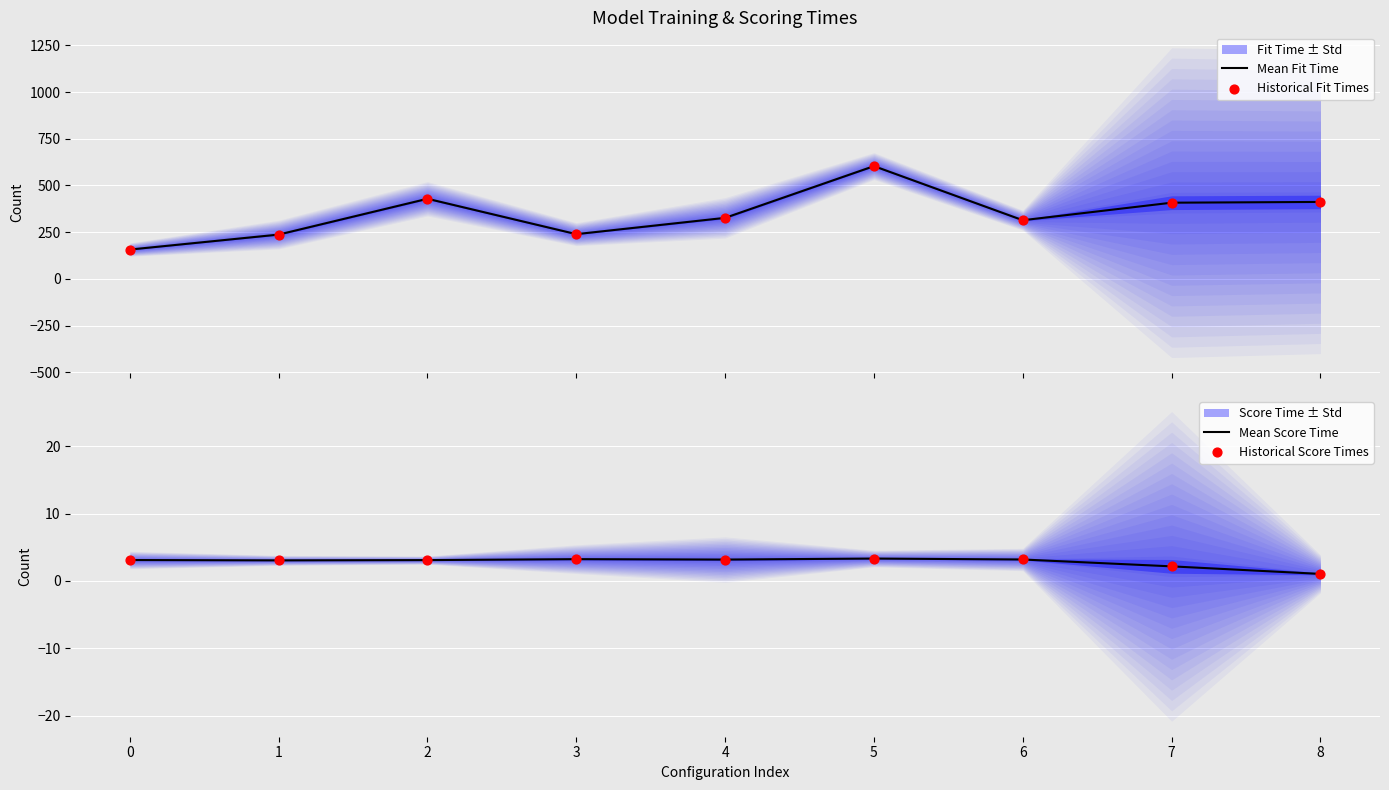

At how many categories does at least one series exceed 260?

6